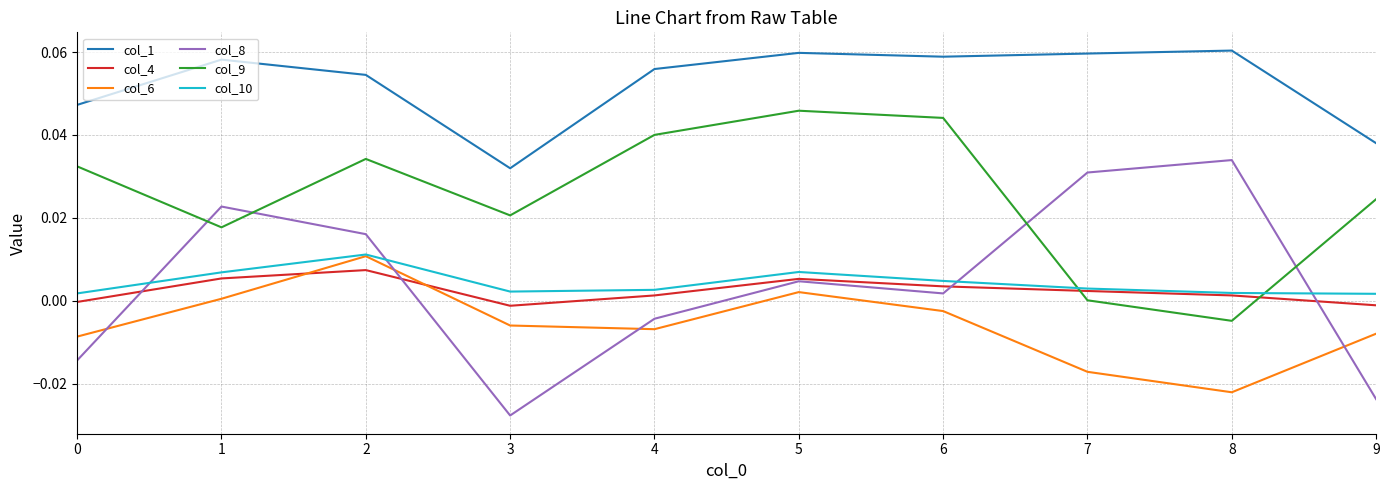

True or false: col_1 and col_8 intersect in this chart.

False